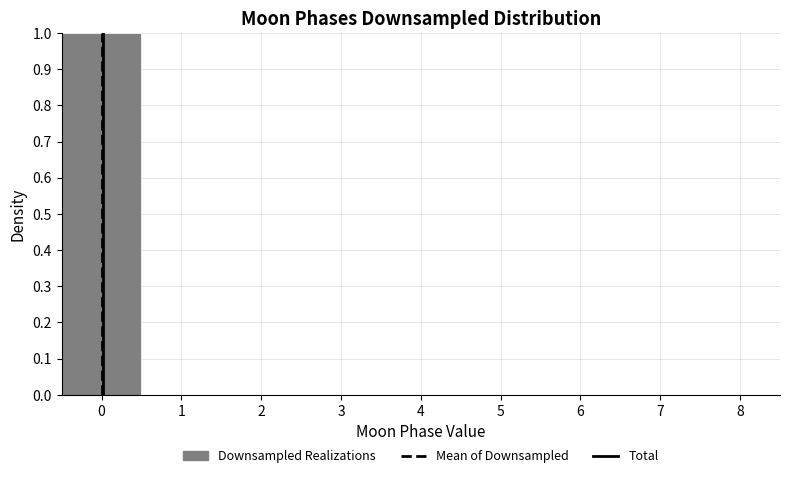

Over which range of the x-axis is the bar tallest?

-0.5 to 0.5